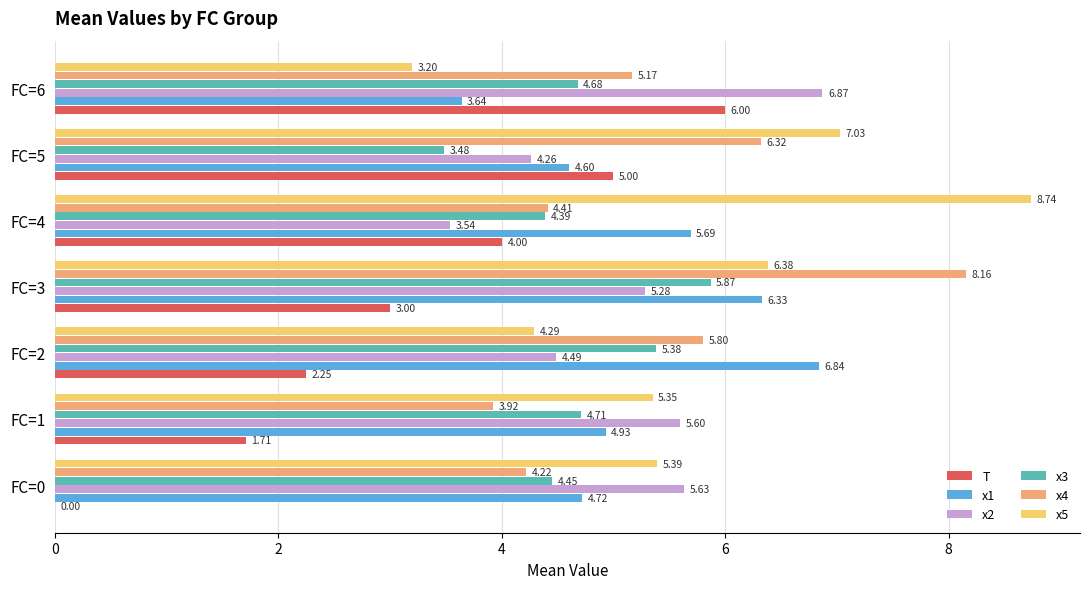

Between FC=5 and FC=6, which series saw the biggest shift?

x5